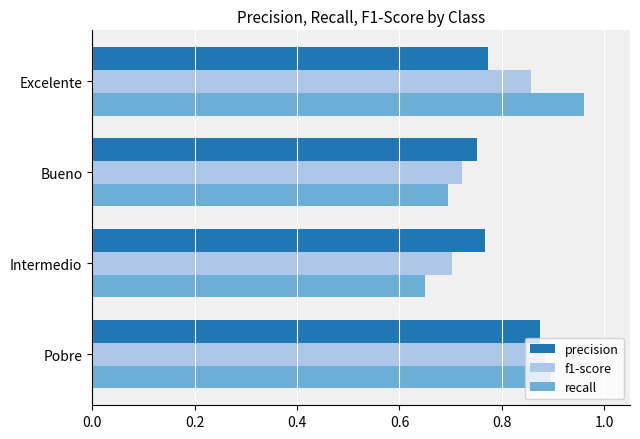

How many f1-score values are between 0 and 1?

4